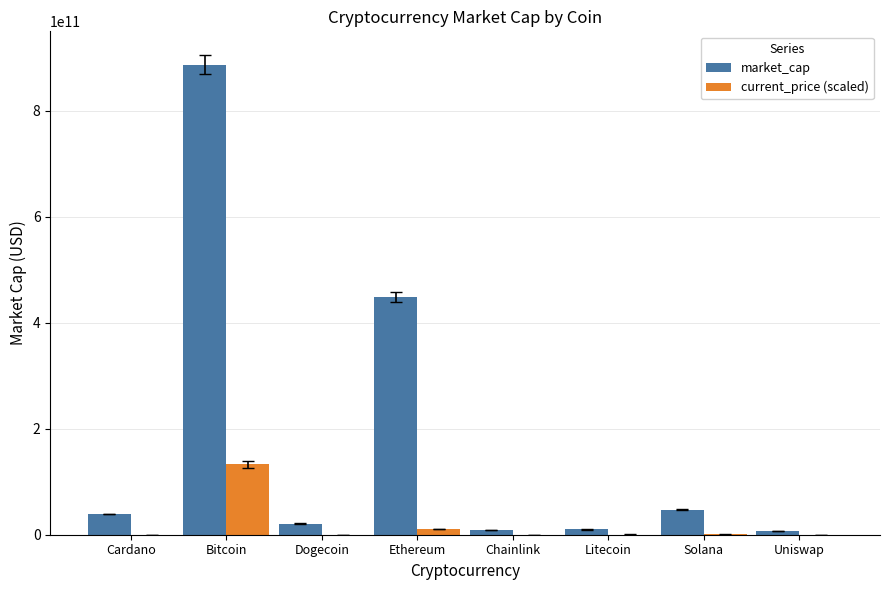

Is it true that current_price (scaled) equals 132958787575.2 at Bitcoin?

True